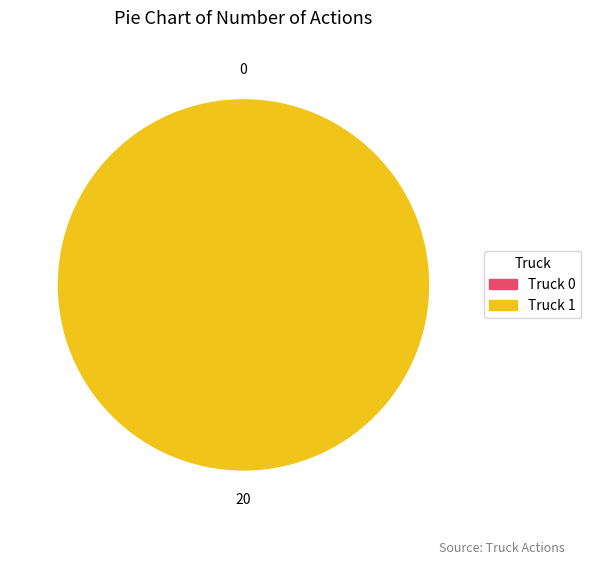

Which slice is the largest?

Truck 1